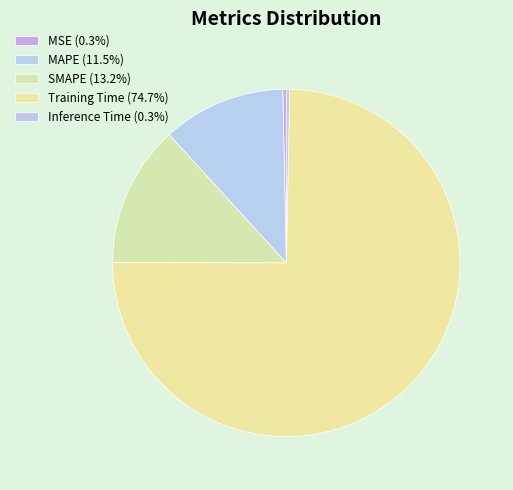

What percentage is the SMAPE slice, to the nearest percent?

13%